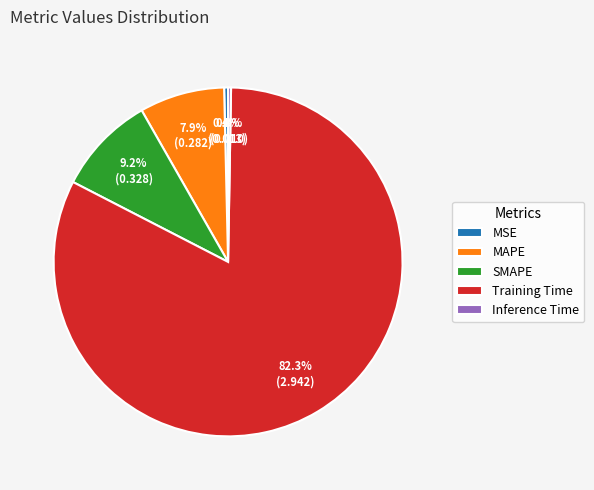

What is the largest slice in the pie chart?

Training Time